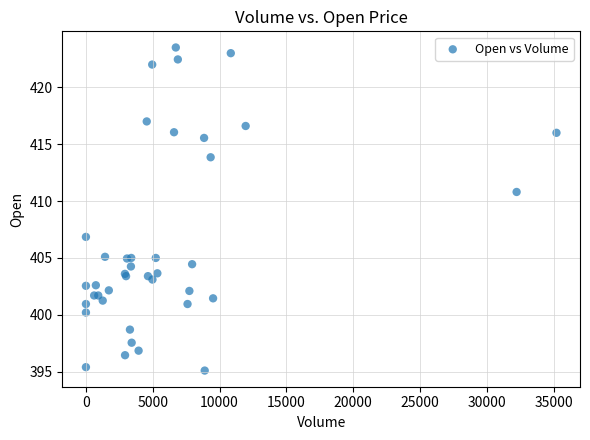

What Y value in the scatter plot is closest to 409?

410.8